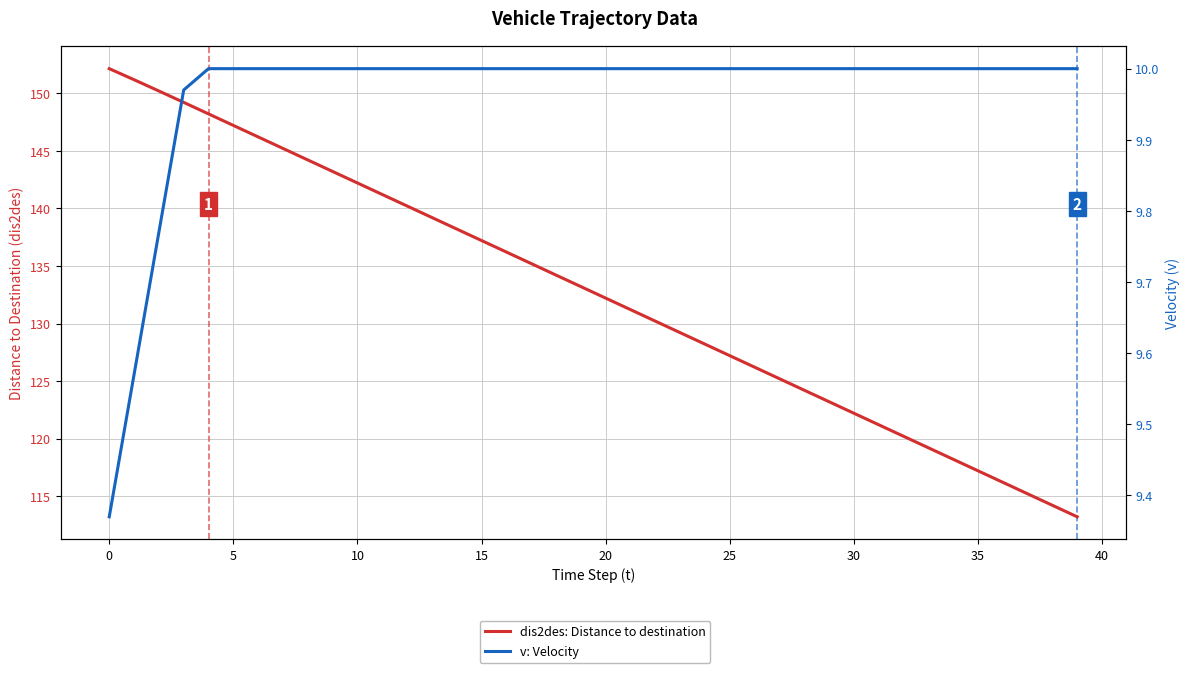

What is the label of the 28th point from the right?

12